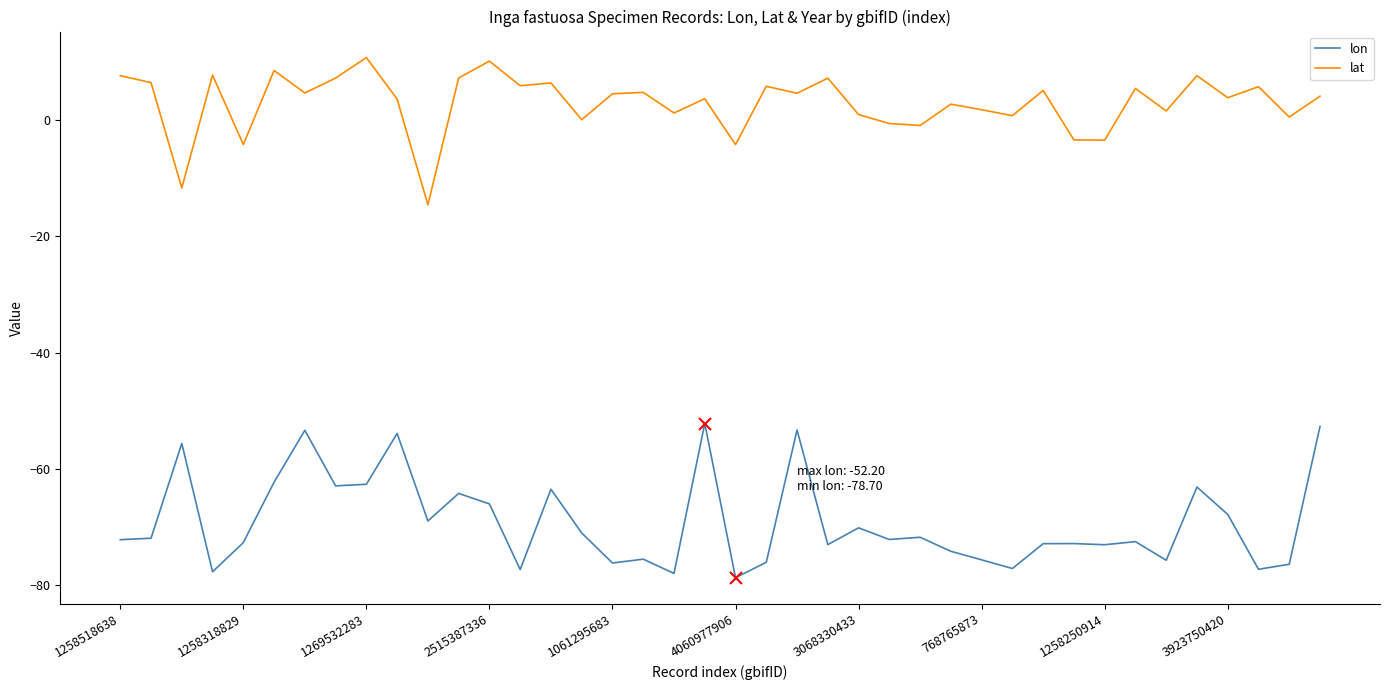

List the series in order of their overall mean, highest first.

lat, lon